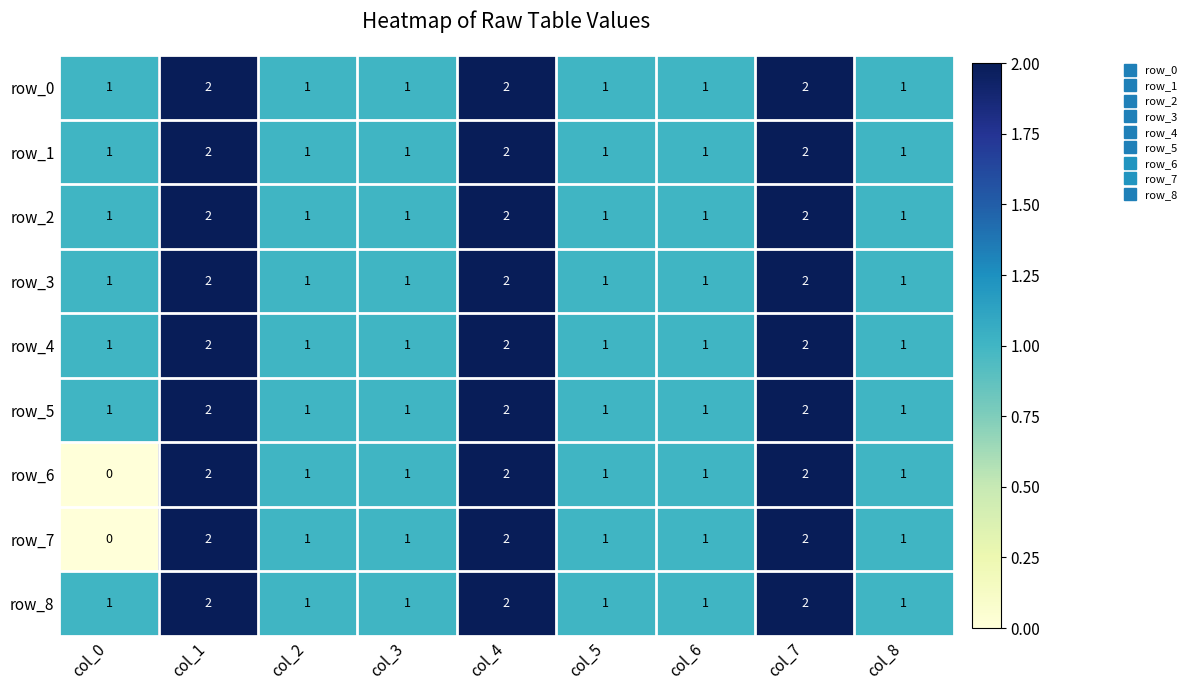

What is the sum of the row_3 values at col_4 and col_6?

3